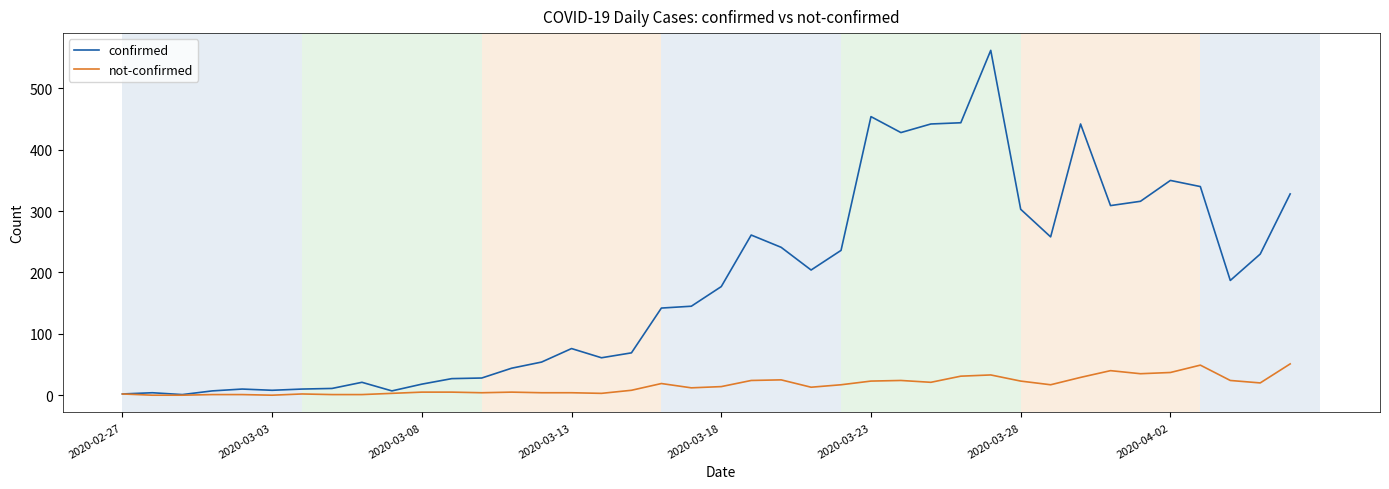

Which series has the largest total across all categories?

confirmed